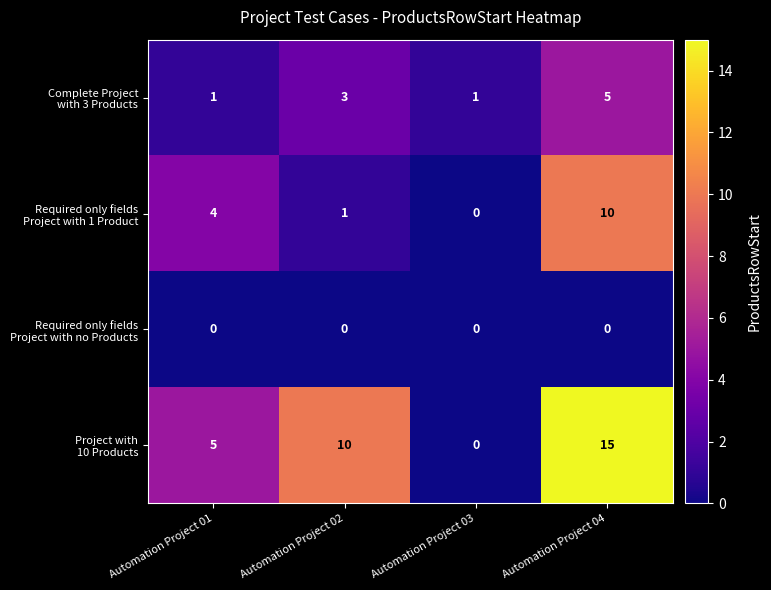

Which label corresponds to the largest value in the chart?

Automation Project 04